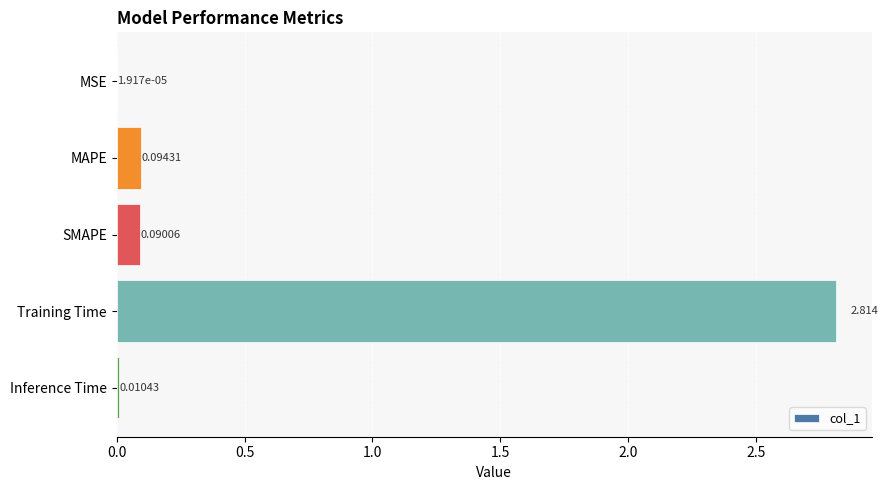

Which category has the highest value across all series?

Training Time